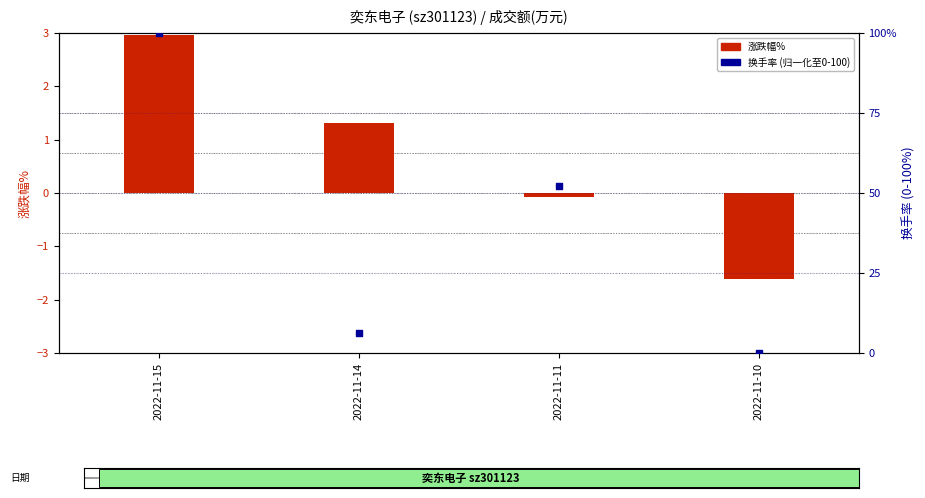

At which category is the sum across all series the highest?

2022-11-15